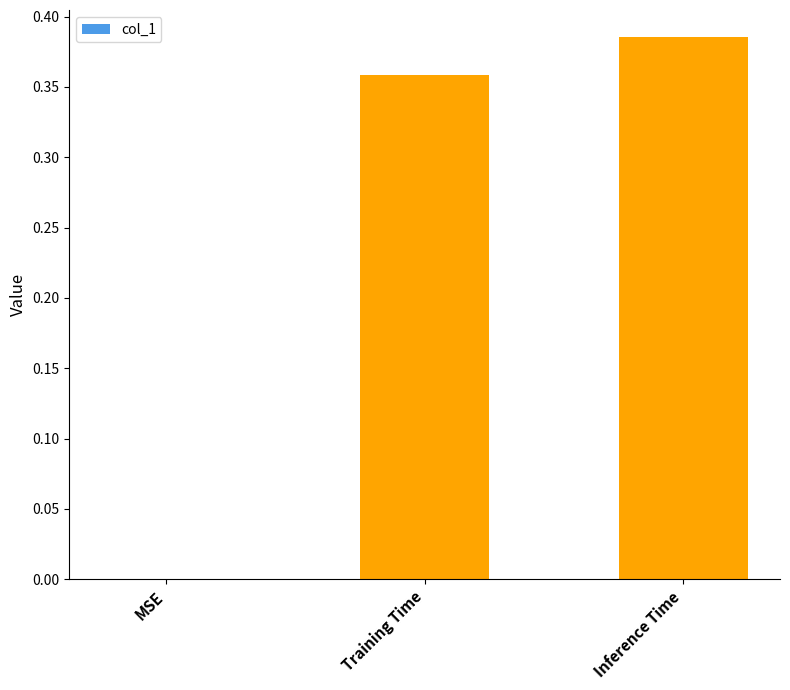

Which category has the highest value across all series?

Inference Time